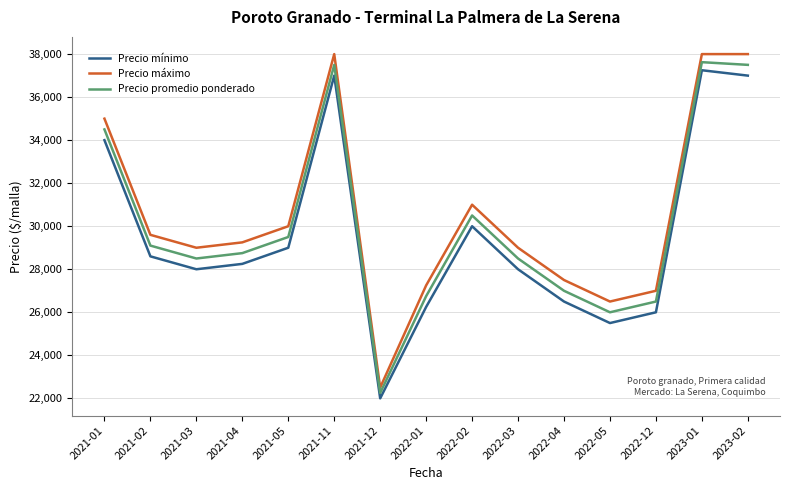

The value of Precio promedio ponderado at 2022-01 is 37604. True or false?

False